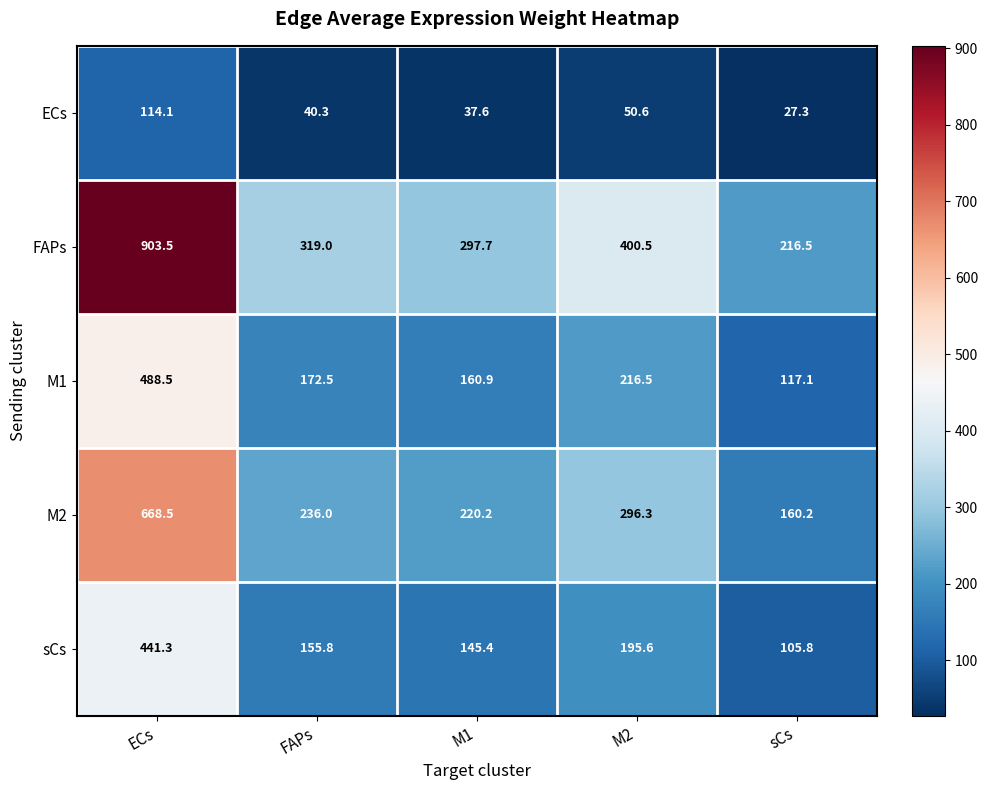

Which category has the highest value in the M1 series?

ECs